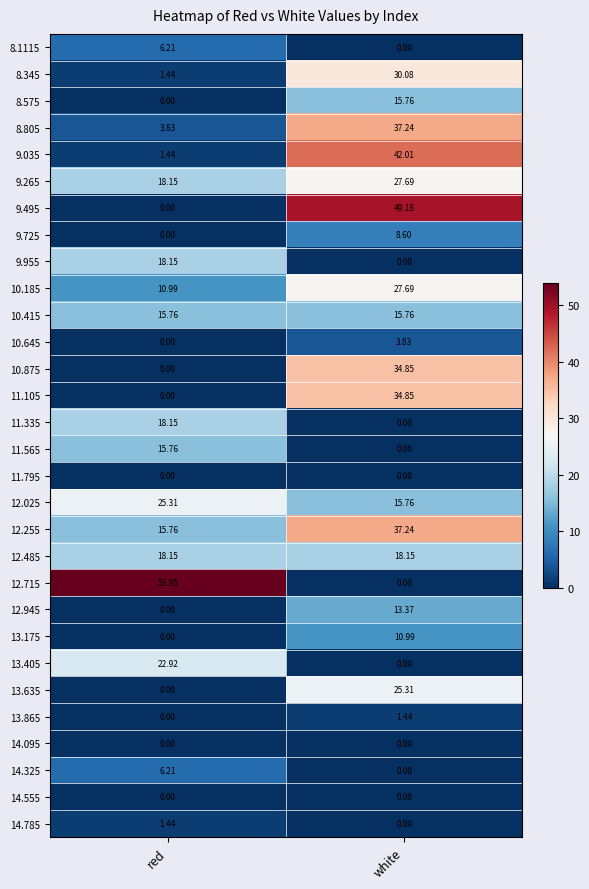

Which series has the largest range (max minus min)?

12.715